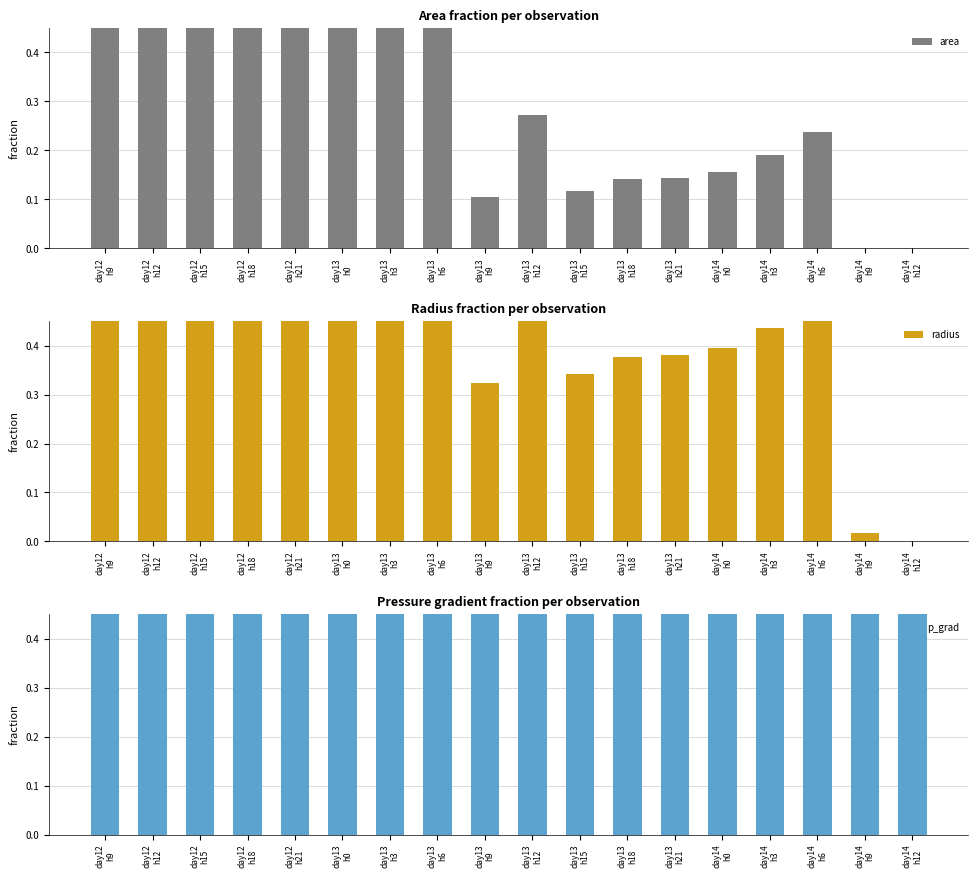

What is the label of the 7th bar from the right?

day13
h18